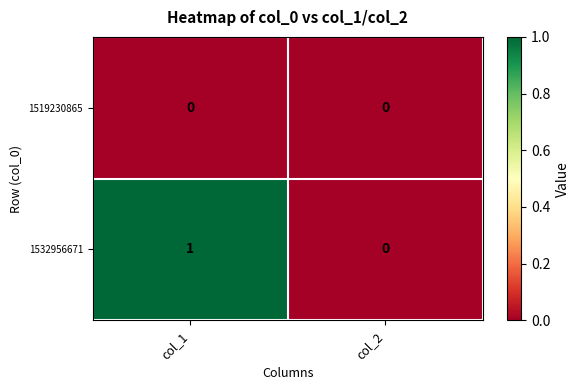

Which series has the widest spread of values?

1532956671